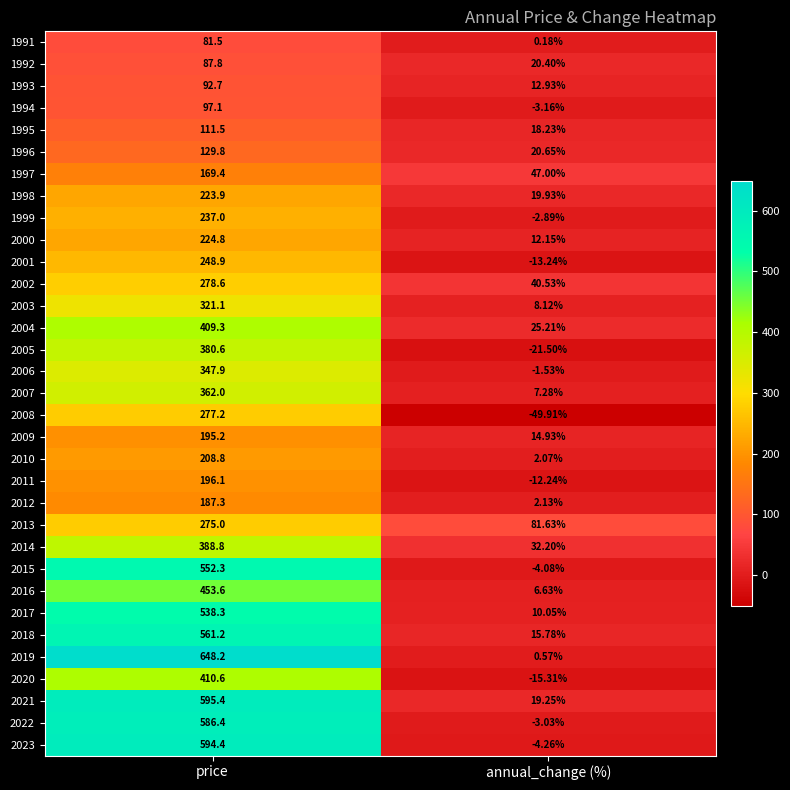

Which category has the highest value in the 2003 series?

price